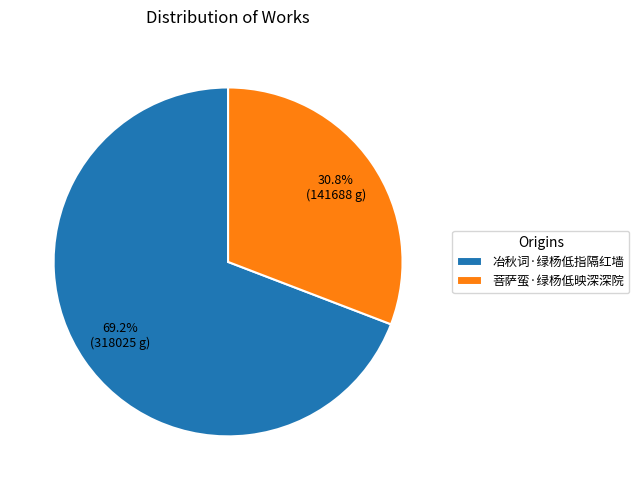

Do 冶秋词·绿杨低指隔红墙 and 菩萨蛮·绿杨低映深深院 together represent more than half of the pie?

Yes